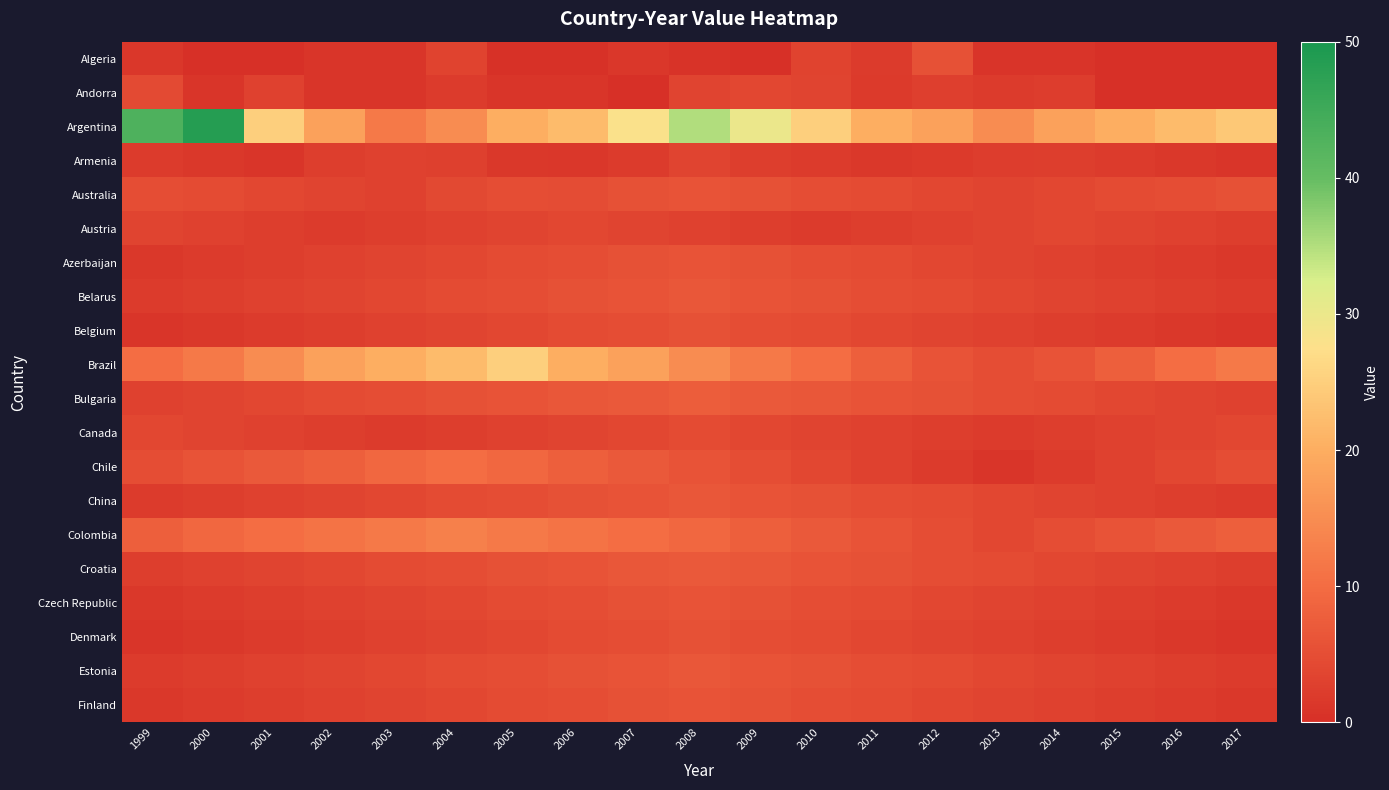

Reading left to right, extract all data points from this chart.

Algeria: 1999=1.2	2000=0.0	2001=0.0	2002=1.0	2003=1.0	2004=3.3	2005=0.2	2006=0.2	2007=1.3	2008=0.6	2009=0.0	2010=3.3	2011=2.0	2012=5.5	2013=0.8	2014=0.9	2015=0.0	2016=0.0	2017=0.0
Andorra: 1999=4.3	2000=1.0	2001=3.0	2002=1.1	2003=1.0	2004=2.0	2005=1.0	2006=1.0	2007=0.0	2008=3.5	2009=4.0	2010=3.5	2011=1.8	2012=2.7	2013=2.0	2014=2.3	2015=0.0	2016=0.0	2017=0.0
Argentina: 1999=43.0	2000=48.3	2001=25.0	2002=18.0	2003=12.0	2004=15.0	2005=20.0	2006=22.0	2007=28.0	2008=35.0	2009=30.0	2010=25.0	2011=20.0	2012=18.0	2013=15.0	2014=18.0	2015=20.0	2016=22.0	2017=24.0
Armenia: 1999=2.0	2000=1.5	2001=1.0	2002=2.5	2003=3.0	2004=2.8	2005=1.5	2006=1.2	2007=2.0	2008=3.5	2009=2.5	2010=2.0	2011=1.5	2012=1.8	2013=2.2	2014=2.5	2015=2.0	2016=1.5	2017=1.0
Australia: 1999=5.0	2000=4.5	2001=4.0	2002=3.5	2003=3.0	2004=4.2	2005=5.0	2006=4.8	2007=5.5	2008=6.0	2009=5.5	2010=5.0	2011=4.5	2012=4.0	2013=3.5	2014=4.0	2015=4.5	2016=5.0	2017=5.5
Austria: 1999=3.5	2000=3.0	2001=2.5	2002=2.0	2003=2.5	2004=3.0	2005=3.5	2006=4.0	2007=3.5	2008=3.0	2009=2.5	2010=2.0	2011=2.5	2012=3.0	2013=3.5	2014=4.0	2015=3.5	2016=3.0	2017=2.5
Azerbaijan: 1999=1.5	2000=2.0	2001=2.5	2002=3.0	2003=3.5	2004=4.0	2005=4.5	2006=5.0	2007=5.5	2008=6.0	2009=5.5	2010=5.0	2011=4.5	2012=4.0	2013=3.5	2014=3.0	2015=2.5	2016=2.0	2017=1.5
Belarus: 1999=2.0	2000=2.5	2001=3.0	2002=3.5	2003=4.0	2004=4.5	2005=5.0	2006=5.5	2007=6.0	2008=6.5	2009=6.0	2010=5.5	2011=5.0	2012=4.5	2013=4.0	2014=3.5	2015=3.0	2016=2.5	2017=2.0
Belgium: 1999=1.0	2000=1.5	2001=2.0	2002=2.5	2003=3.0	2004=3.5	2005=4.0	2006=4.5	2007=5.0	2008=5.5	2009=5.0	2010=4.5	2011=4.0	2012=3.5	2013=3.0	2014=2.5	2015=2.0	2016=1.5	2017=1.0
Brazil: 1999=10.0	2000=12.0	2001=15.0	2002=18.0	2003=20.0	2004=22.0	2005=25.0	2006=20.0	2007=18.0	2008=15.0	2009=12.0	2010=10.0	2011=8.0	2012=6.0	2013=5.0	2014=6.0	2015=8.0	2016=10.0	2017=12.0
Bulgaria: 1999=3.0	2000=3.5	2001=4.0	2002=4.5	2003=5.0	2004=5.5	2005=6.0	2006=6.5	2007=7.0	2008=7.5	2009=7.0	2010=6.5	2011=6.0	2012=5.5	2013=5.0	2014=4.5	2015=4.0	2016=3.5	2017=3.0
Canada: 1999=4.0	2000=3.5	2001=3.0	2002=2.5	2003=2.0	2004=2.5	2005=3.0	2006=3.5	2007=4.0	2008=4.5	2009=4.0	2010=3.5	2011=3.0	2012=2.5	2013=2.0	2014=2.5	2015=3.0	2016=3.5	2017=4.0
Chile: 1999=5.0	2000=6.0	2001=7.0	2002=8.0	2003=9.0	2004=10.0	2005=9.0	2006=8.0	2007=7.0	2008=6.0	2009=5.0	2010=4.0	2011=3.0	2012=2.0	2013=1.0	2014=2.0	2015=3.0	2016=4.0	2017=5.0
China: 1999=2.0	2000=2.5	2001=3.0	2002=3.5	2003=4.0	2004=4.5	2005=5.0	2006=5.5	2007=6.0	2008=6.5	2009=6.0	2010=5.5	2011=5.0	2012=4.5	2013=4.0	2014=3.5	2015=3.0	2016=2.5	2017=2.0
Colombia: 1999=8.0	2000=9.0	2001=10.0	2002=11.0	2003=12.0	2004=13.0	2005=12.0	2006=11.0	2007=10.0	2008=9.0	2009=8.0	2010=7.0	2011=6.0	2012=5.0	2013=4.0	2014=5.0	2015=6.0	2016=7.0	2017=8.0
Croatia: 1999=2.5	2000=3.0	2001=3.5	2002=4.0	2003=4.5	2004=5.0	2005=5.5	2006=6.0	2007=6.5	2008=7.0	2009=6.5	2010=6.0	2011=5.5	2012=5.0	2013=4.5	2014=4.0	2015=3.5	2016=3.0	2017=2.5
Czech Republic: 1999=1.5	2000=2.0	2001=2.5	2002=3.0	2003=3.5	2004=4.0	2005=4.5	2006=5.0	2007=5.5	2008=6.0	2009=5.5	2010=5.0	2011=4.5	2012=4.0	2013=3.5	2014=3.0	2015=2.5	2016=2.0	2017=1.5
Denmark: 1999=1.0	2000=1.5	2001=2.0	2002=2.5	2003=3.0	2004=3.5	2005=4.0	2006=4.5	2007=5.0	2008=5.5	2009=5.0	2010=4.5	2011=4.0	2012=3.5	2013=3.0	2014=2.5	2015=2.0	2016=1.5	2017=1.0
Estonia: 1999=2.0	2000=2.5	2001=3.0	2002=3.5	2003=4.0	2004=4.5	2005=5.0	2006=5.5	2007=6.0	2008=6.5	2009=6.0	2010=5.5	2011=5.0	2012=4.5	2013=4.0	2014=3.5	2015=3.0	2016=2.5	2017=2.0
Finland: 1999=1.5	2000=2.0	2001=2.5	2002=3.0	2003=3.5	2004=4.0	2005=4.5	2006=5.0	2007=5.5	2008=6.0	2009=5.5	2010=5.0	2011=4.5	2012=4.0	2013=3.5	2014=3.0	2015=2.5	2016=2.0	2017=1.5